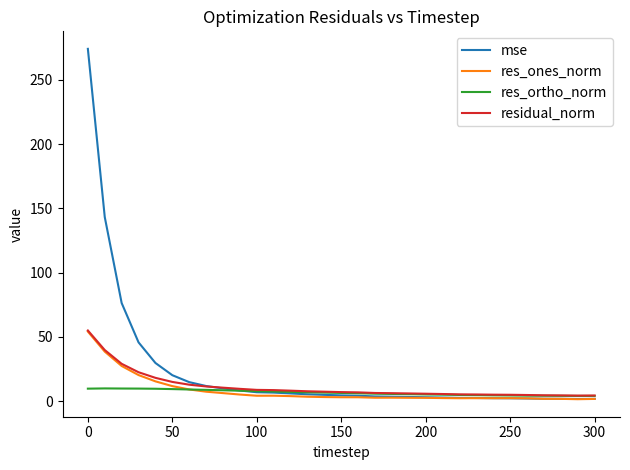

Which series has the widest spread of values?

mse